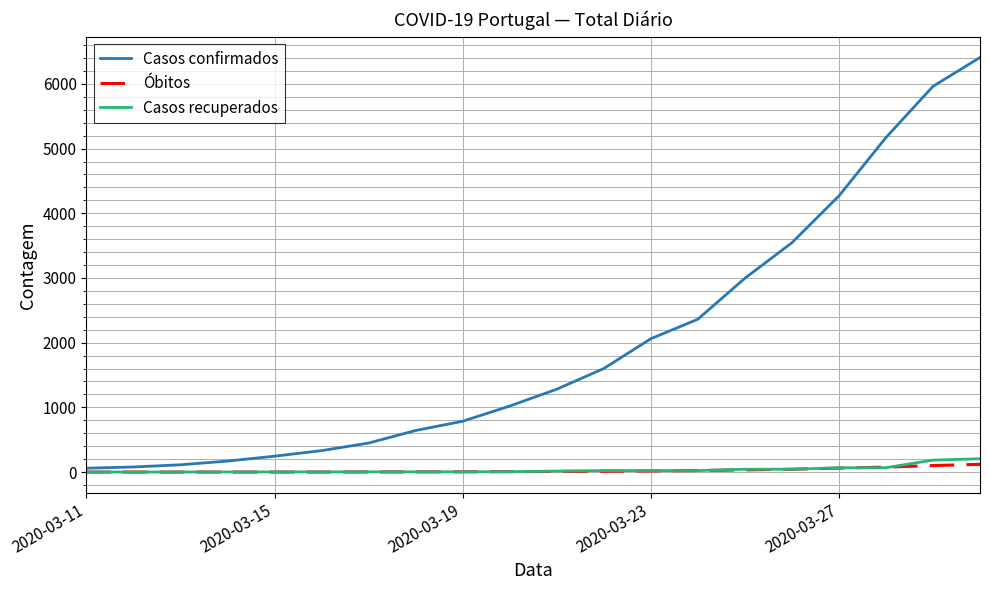

Which series has the largest total across all categories?

Casos confirmados